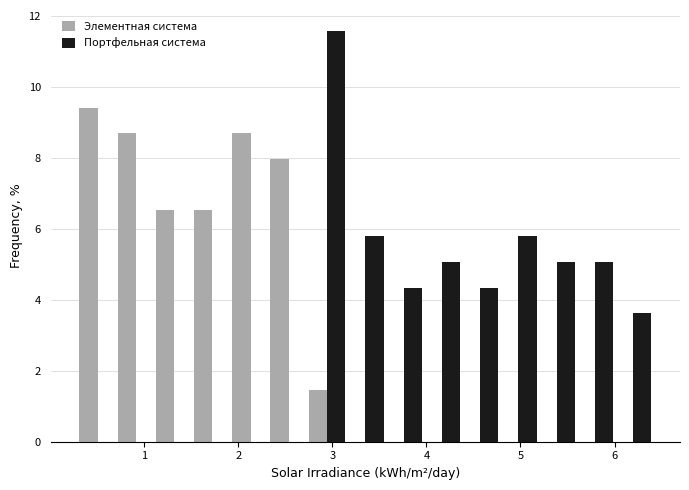

Reading left to right, transcribe this chart: for each range on the x-axis, give the height of each series' bar. Neither the bar edges nor the heights are printed on the chart, so give them approximately, as read against the axes.

0.3 to 0.7: Элементная система=9.4	Портфельная система=0
0.7 to 1.1: Элементная система=8.6	Портфельная система=0
1.1 to 1.5: Элементная система=6.6	Портфельная система=0
1.5 to 1.9: Элементная система=6.6	Портфельная система=0
1.9 to 2.3: Элементная система=8.6	Портфельная система=0
2.3 to 2.7: Элементная система=8.0	Портфельная система=0
2.7 to 3.1: Элементная система=1.4	Портфельная система=11.6
3.1 to 3.6: Элементная система=0	Портфельная система=5.8
3.6 to 4.0: Элементная система=0	Портфельная система=4.4
4.0 to 4.4: Элементная система=0	Портфельная система=5.0
4.4 to 4.8: Элементная система=0	Портфельная система=4.4
4.8 to 5.2: Элементная система=0	Портфельная система=5.8
5.2 to 5.6: Элементная система=0	Портфельная система=5.0
5.6 to 6.0: Элементная система=0	Портфельная система=5.0
6.0 to 6.4: Элементная система=0	Портфельная система=3.6